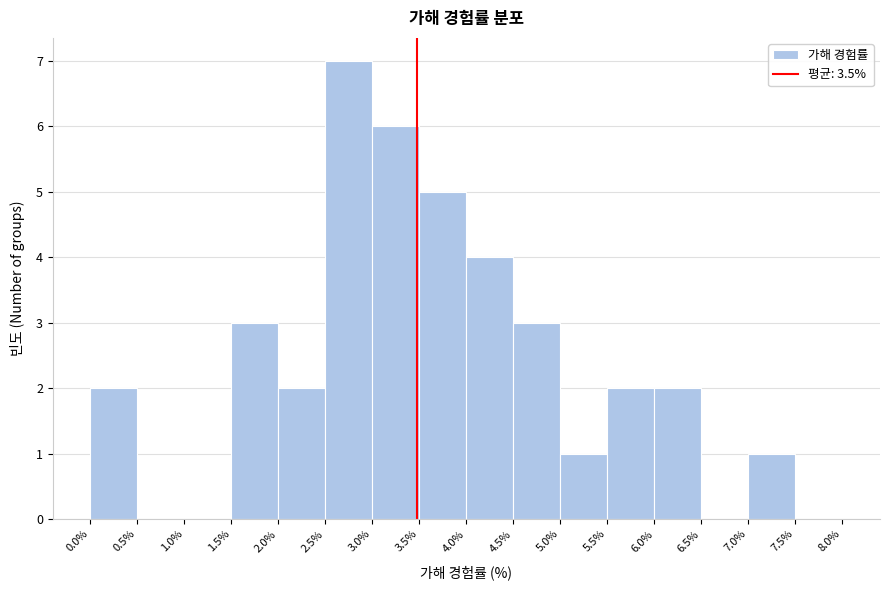

What is the height of the bar covering 3.0% to 3.5% on the x-axis? The values are not printed on the chart, so give them approximately, as read against the axis.

6